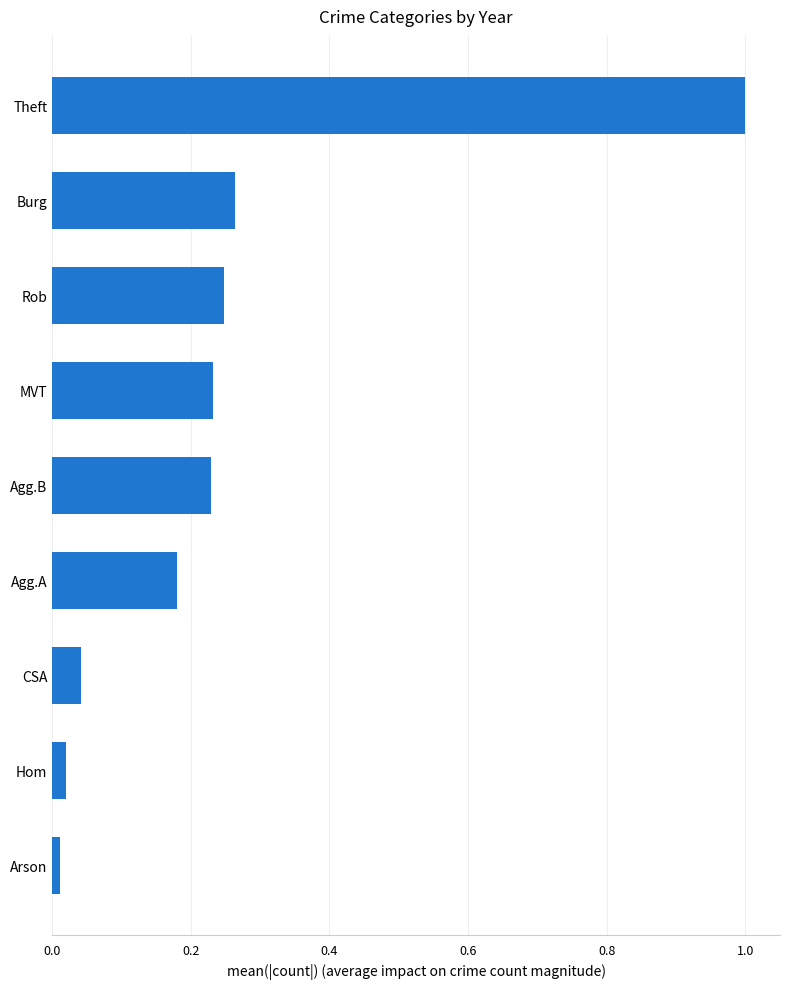

What is the sum of all values?

2.2